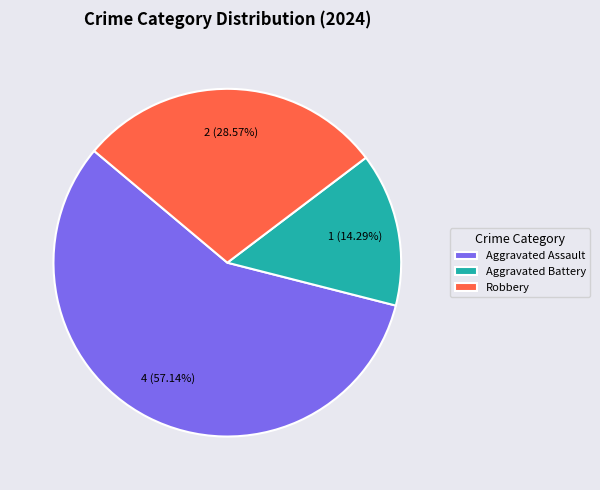

Which category has the biggest portion of the pie?

Aggravated Assault